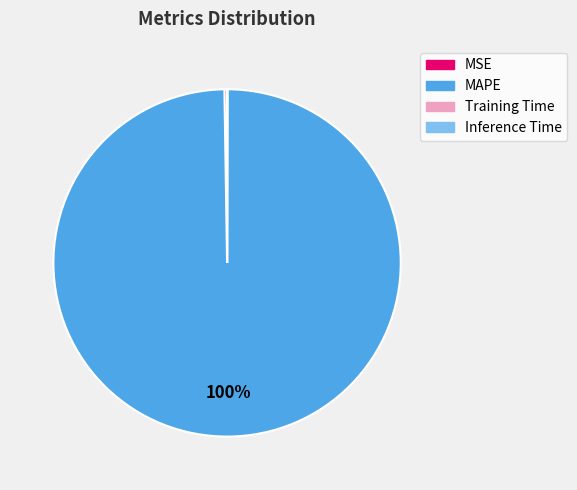

Which category has the biggest portion of the pie?

MAPE